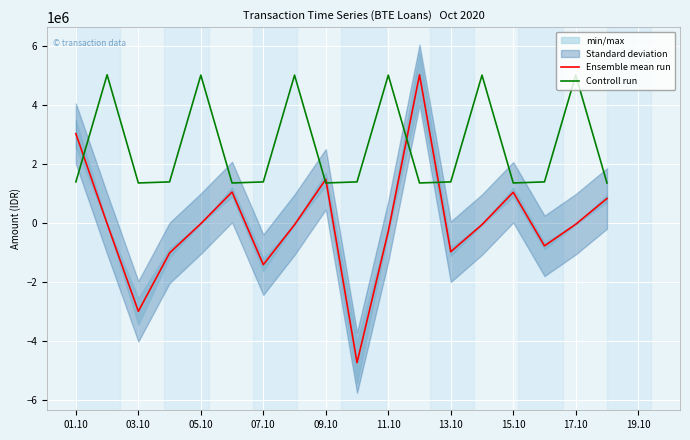

Is the value of Controll run at 03.10 greater than the value of Ensemble mean run at 15.10?

Yes